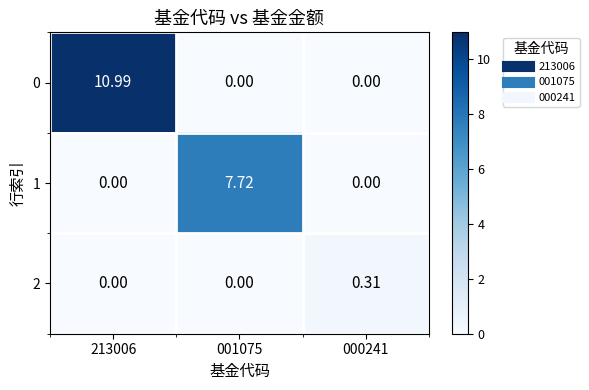

Is the value of 2 at 000241 greater than the value of 1 at 213006?

Yes